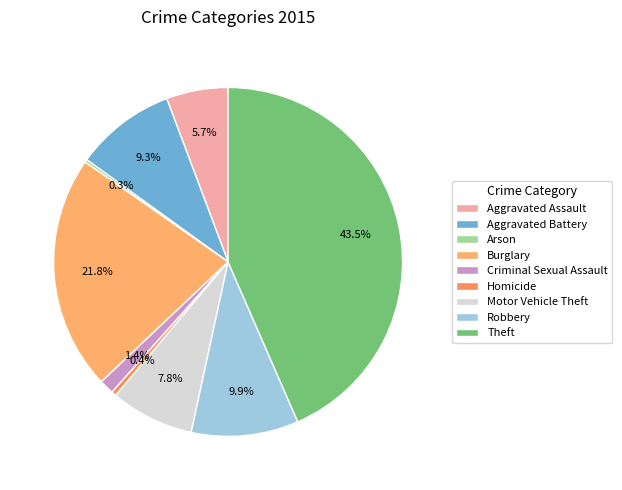

What is the change in value from Burglary to Homicide?

-723